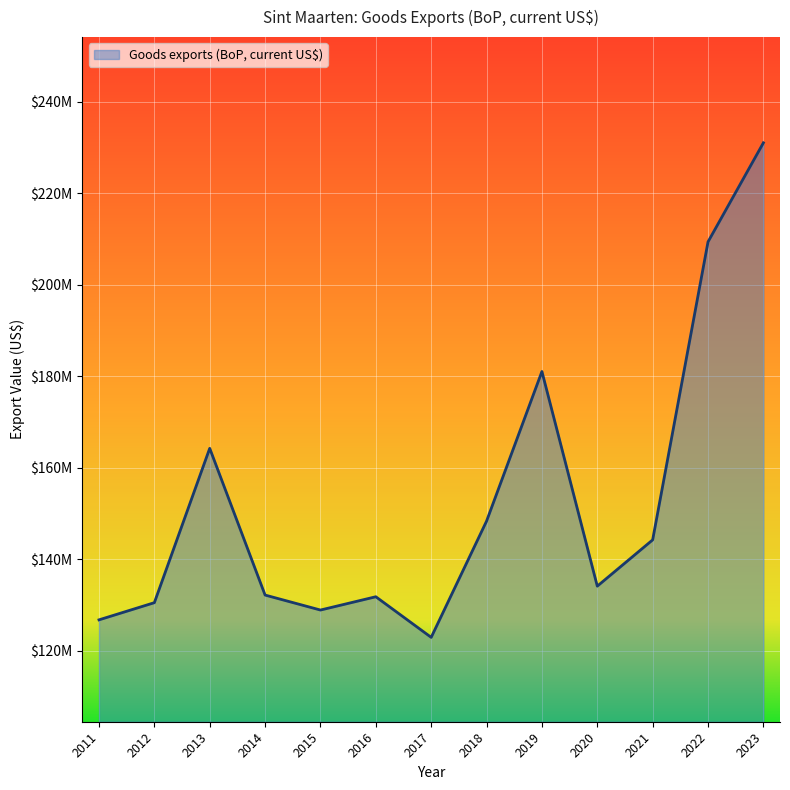

Rank the categories by value from lowest to highest.

2017, 2011, 2015, 2012, 2016, 2014, 2020, 2021, 2018, 2013, 2019, 2022, 2023